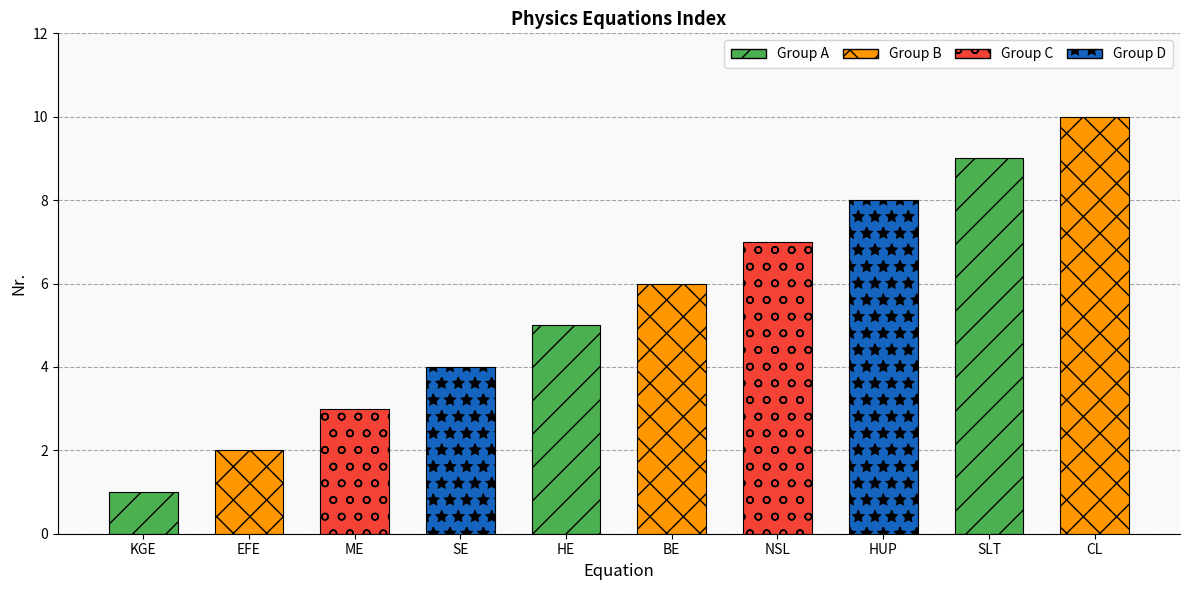

What is the change in value from SE to BE?

+2